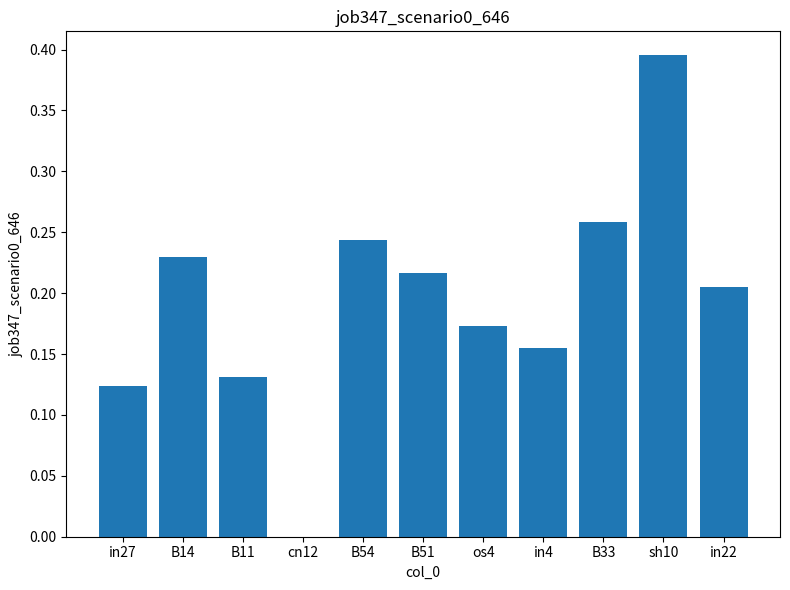

Which label corresponds to the largest value in the chart?

sh10